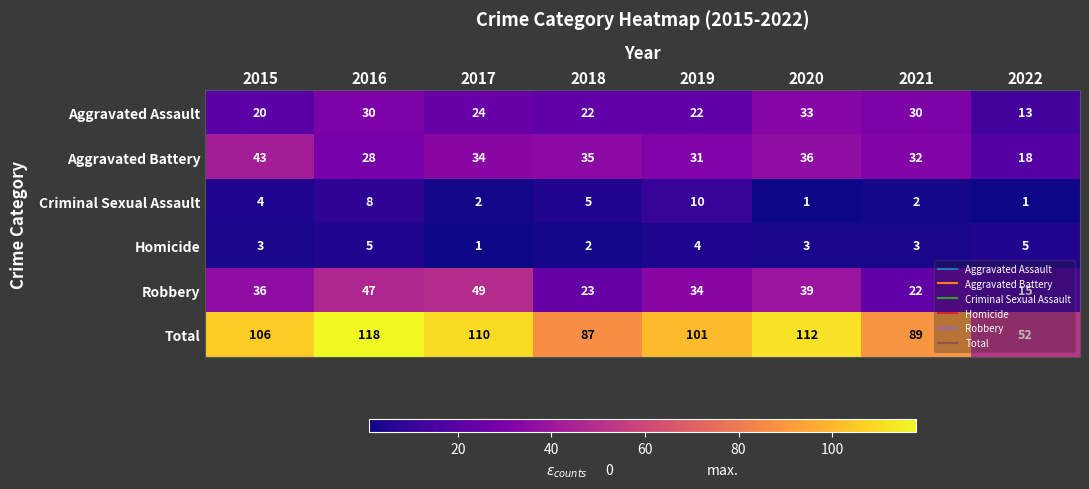

At how many categories does at least one series exceed 70?

7